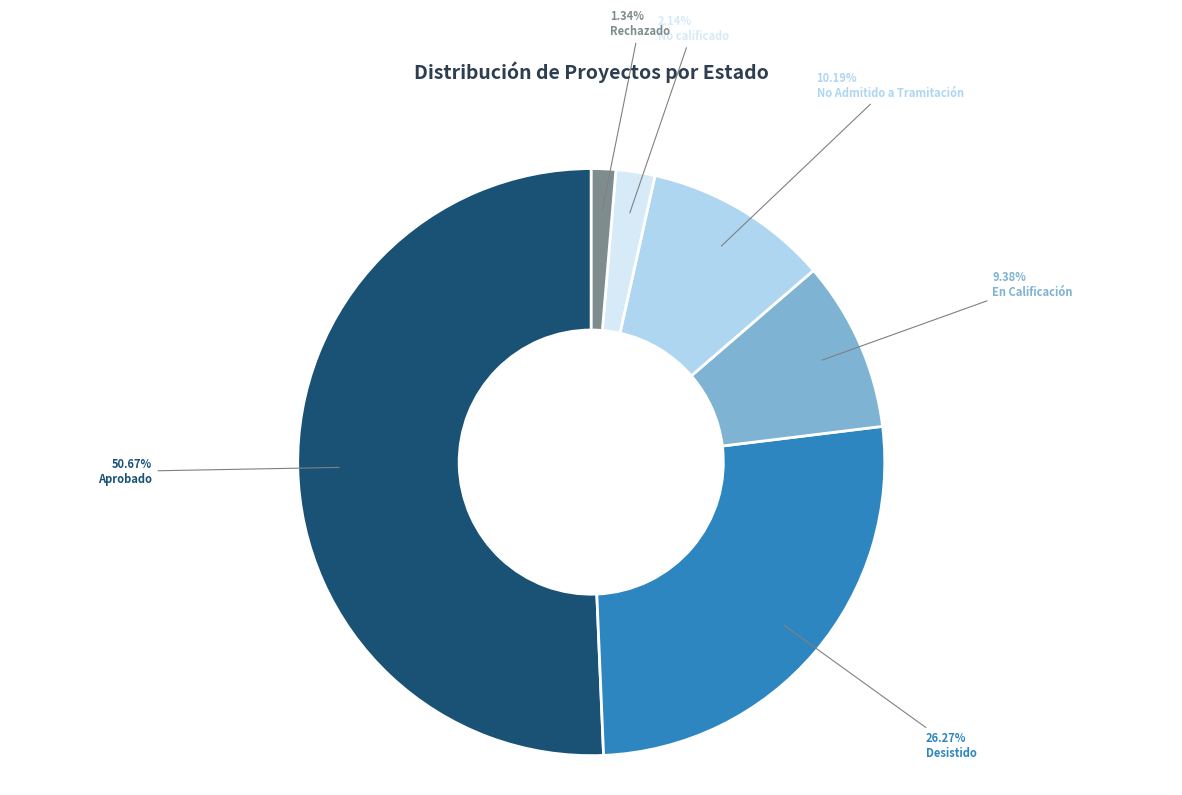

Which slice is the smallest?

Rechazado